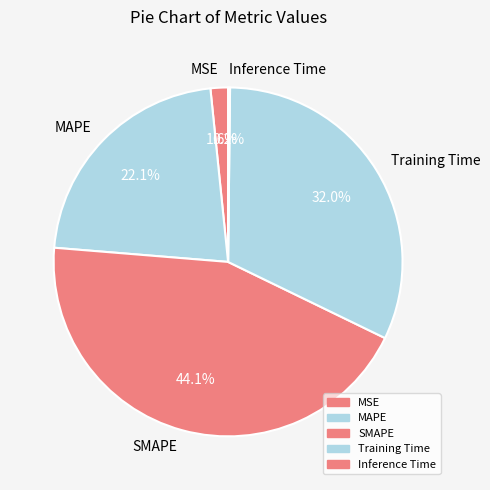

To the nearest percent, what is the average slice percentage?

20%